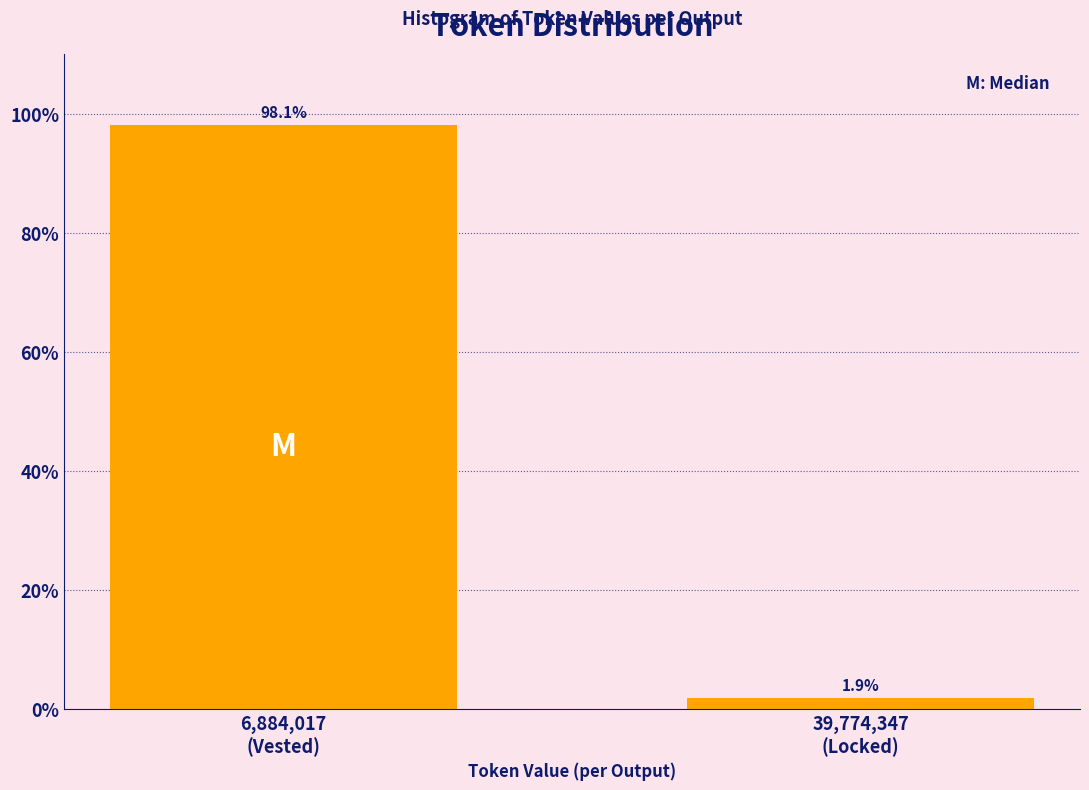

Reading left to right, what are all the values shown in this chart?

98.1	1.9